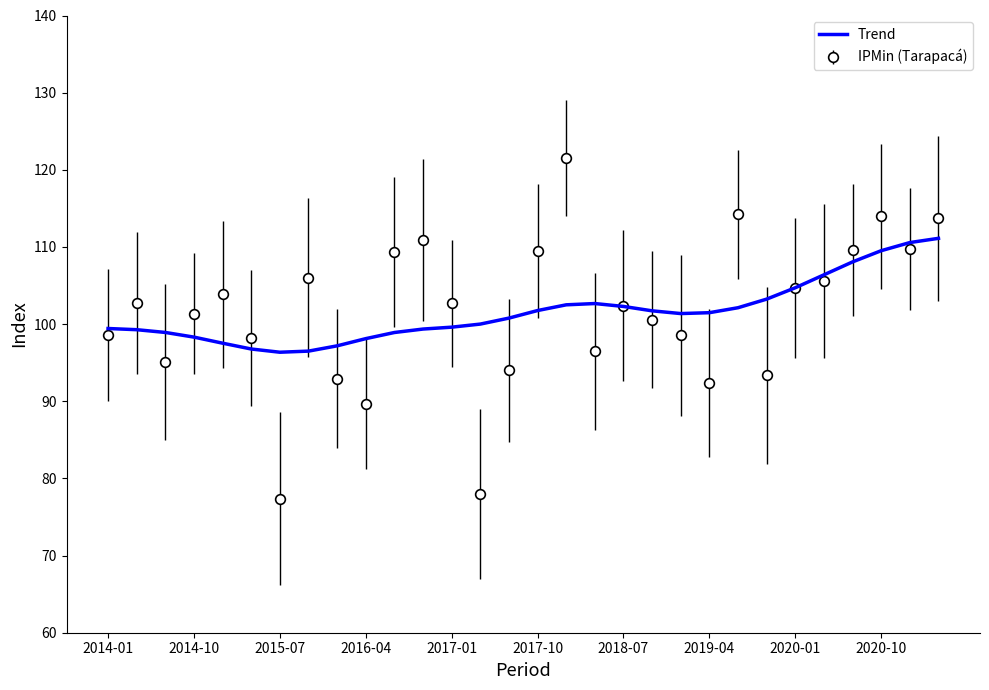

What is the lowest value of the IPMin (Tarapacá) series?

77.4